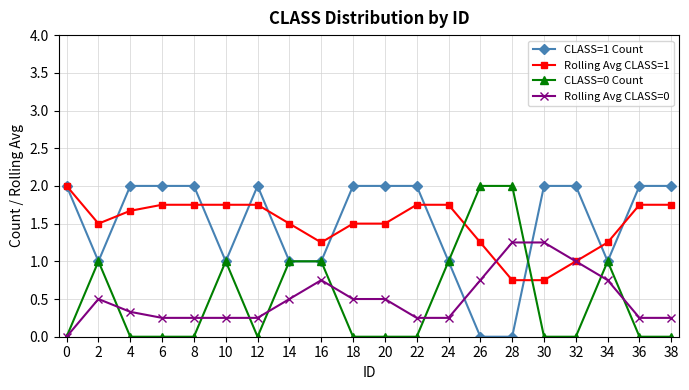

Is this an area chart (filled region under the line)?

No